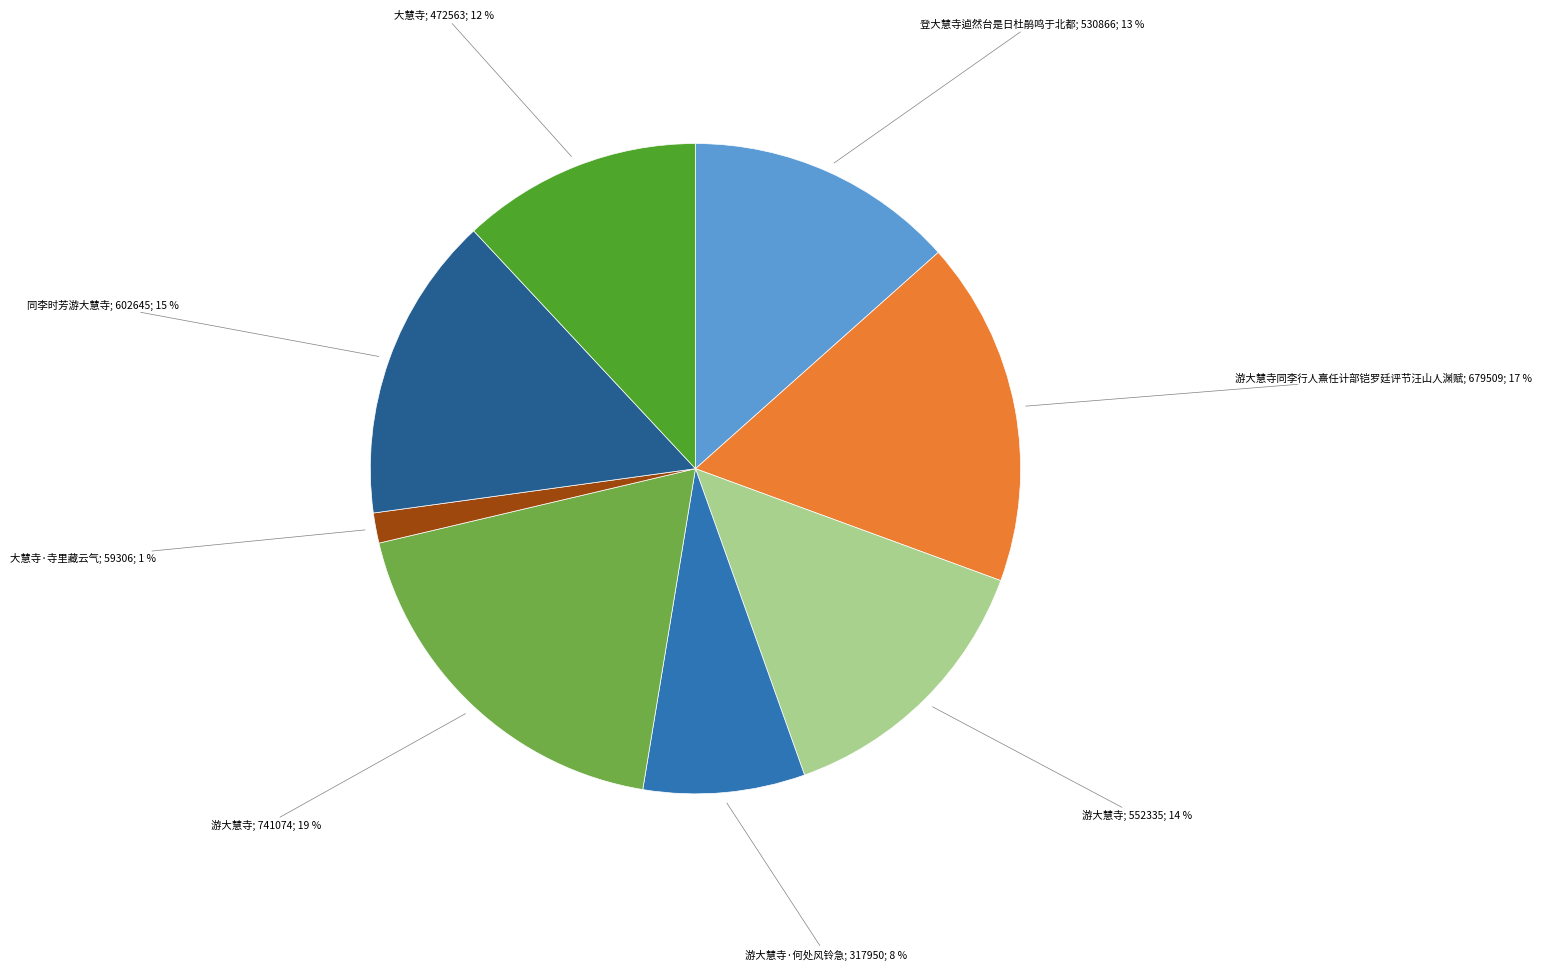

Does any single category account for the majority?

No